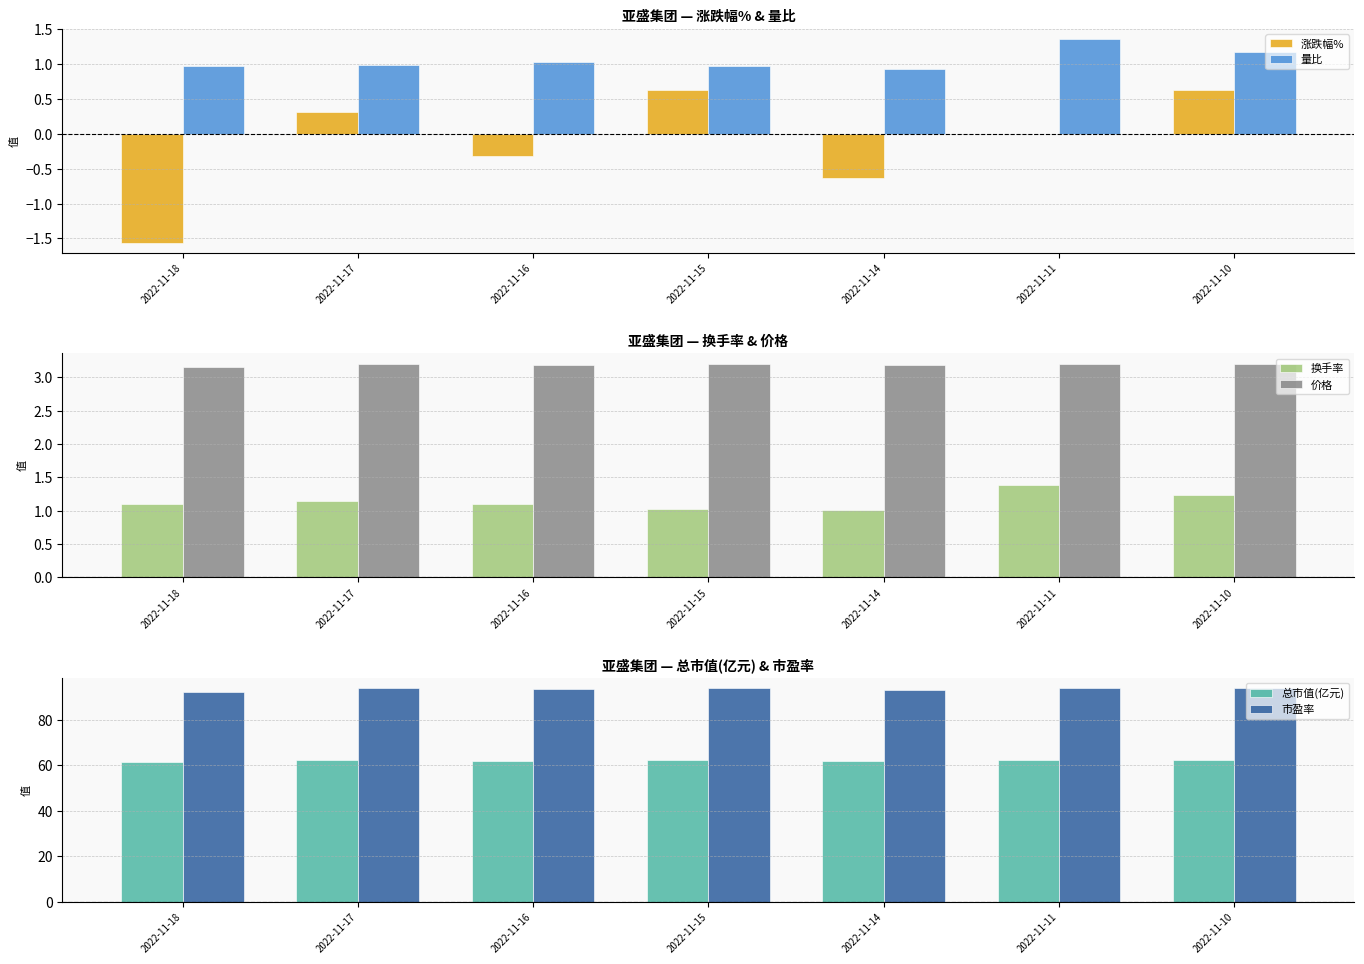

How many values in 涨跌幅% are below zero?

3